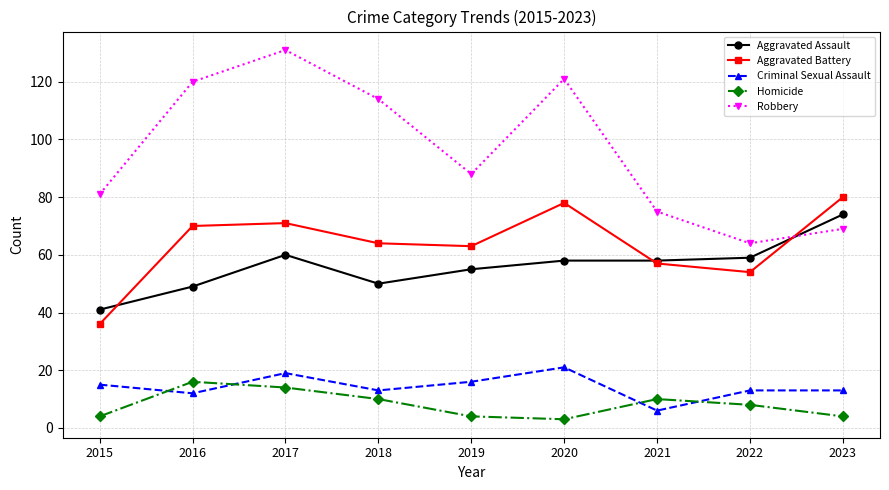

Is it true that Criminal Sexual Assault equals 6 at 2023?

False